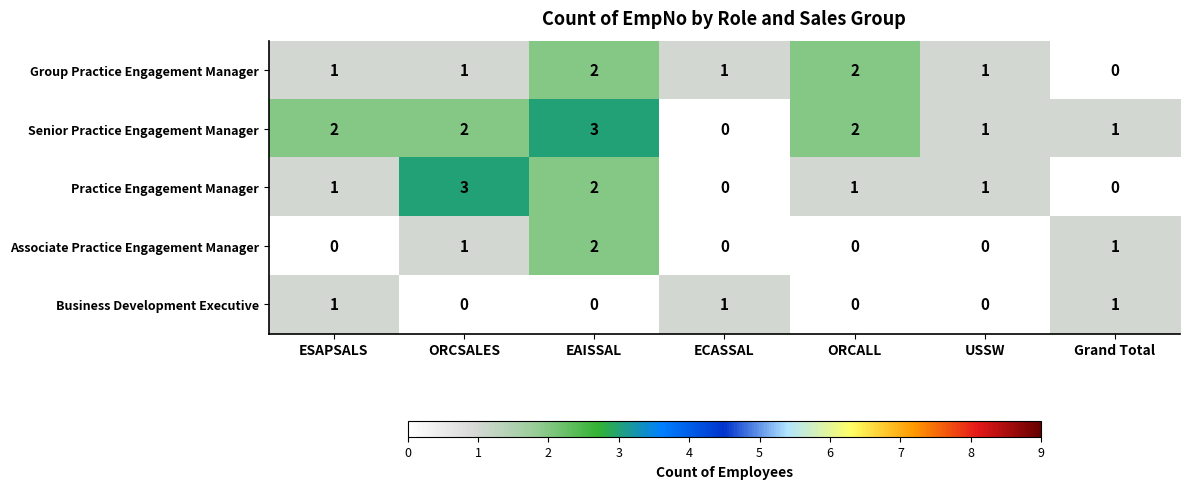

Which series has the largest total across all categories?

Senior Practice Engagement Manager